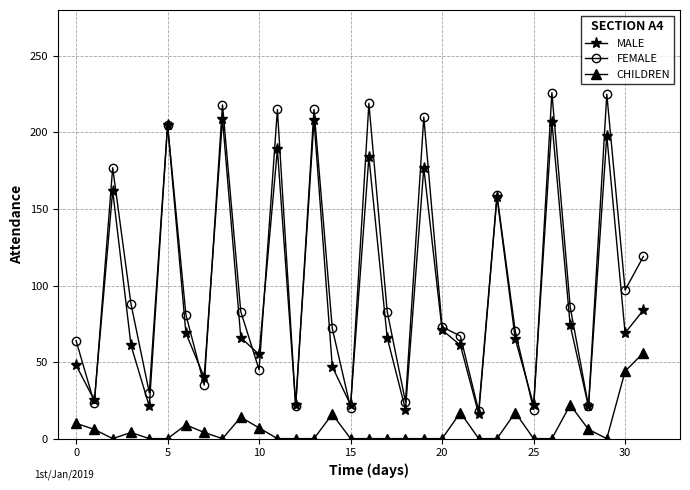

List the series in order of their peak value, highest first.

FEMALE, MALE, CHILDREN